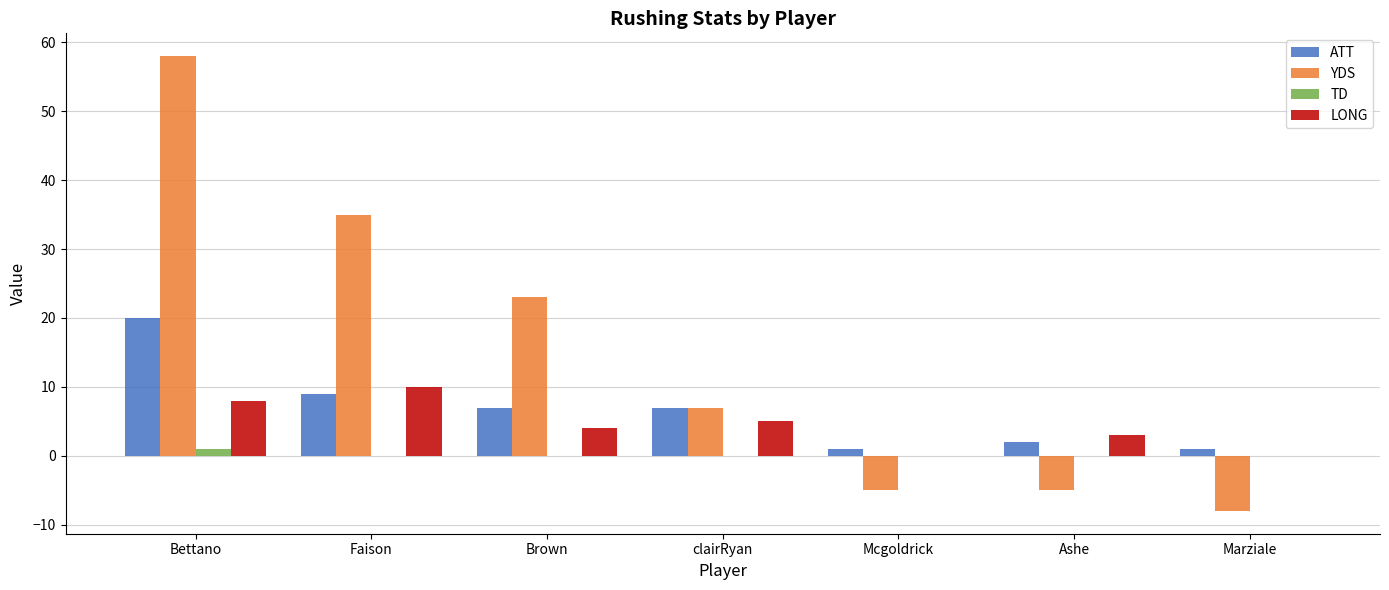

What is the difference between the LONG values at Brown and clairRyan?

1